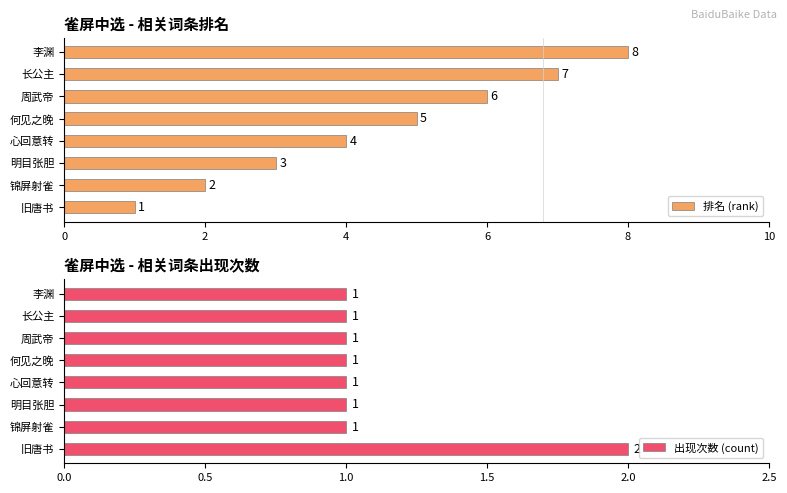

What are all the series names shown in the legend?

排名 (rank), 出现次数 (count)